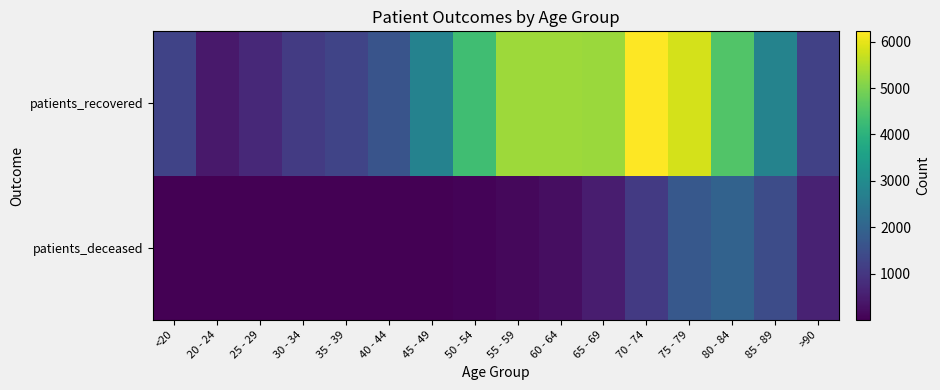

Between 25 - 29 and 40 - 44, which series saw the biggest shift?

patients_recovered